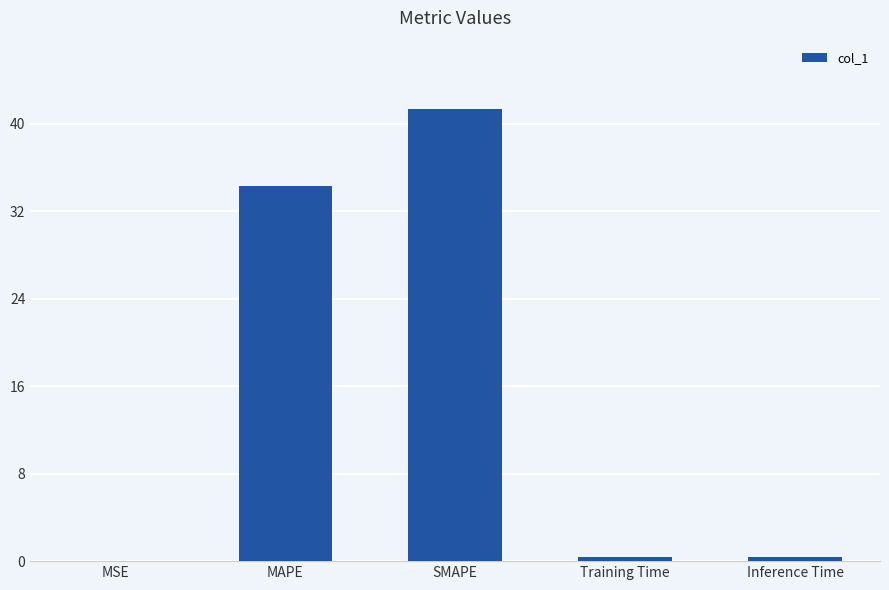

Which has a higher value, Inference Time or MAPE?

MAPE